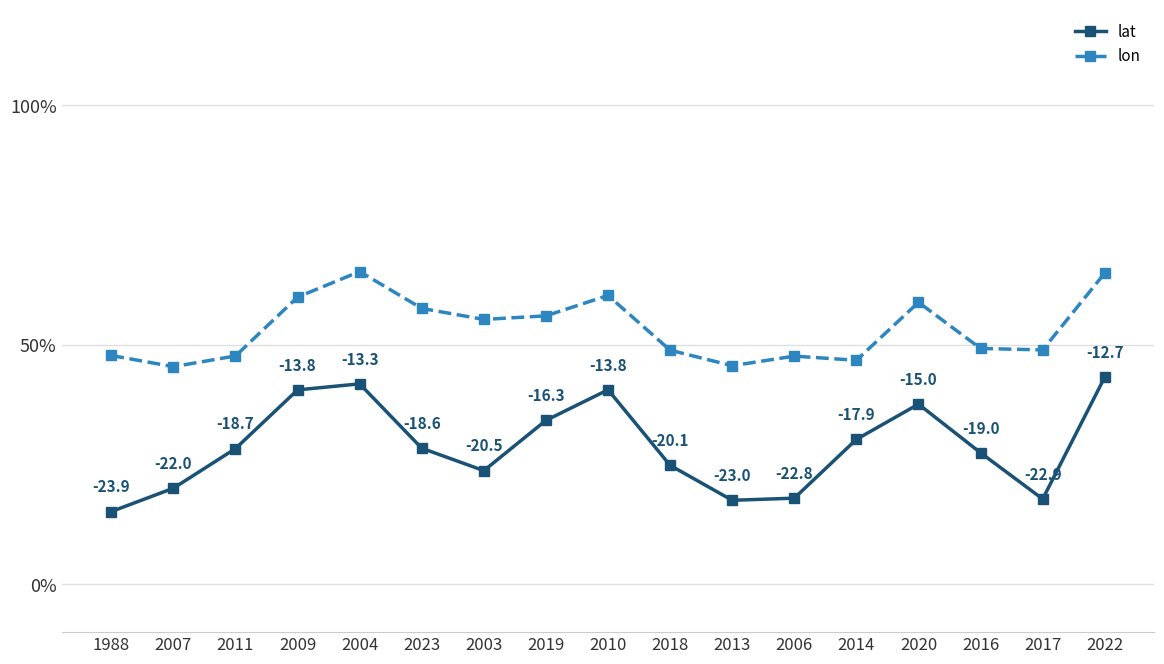

What is the approximate value of lon at 2020?

58.9